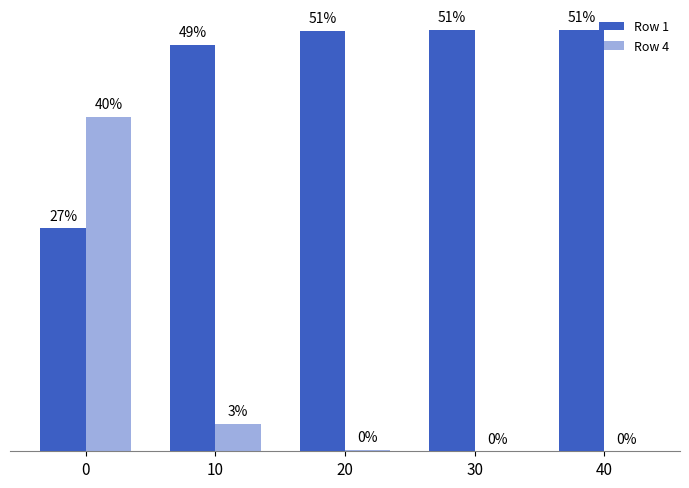

Read the Row 1 value at 40.

0.5